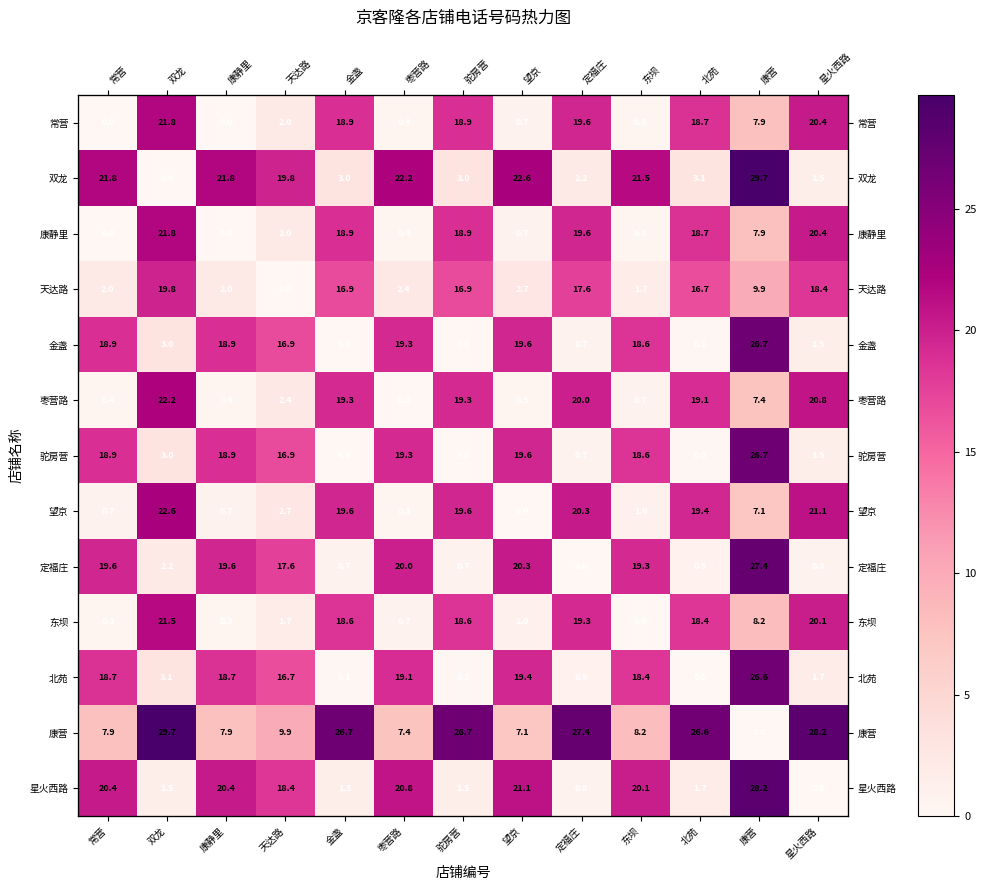

What is the difference between the maximum and minimum values in the 康营 series?

29.7